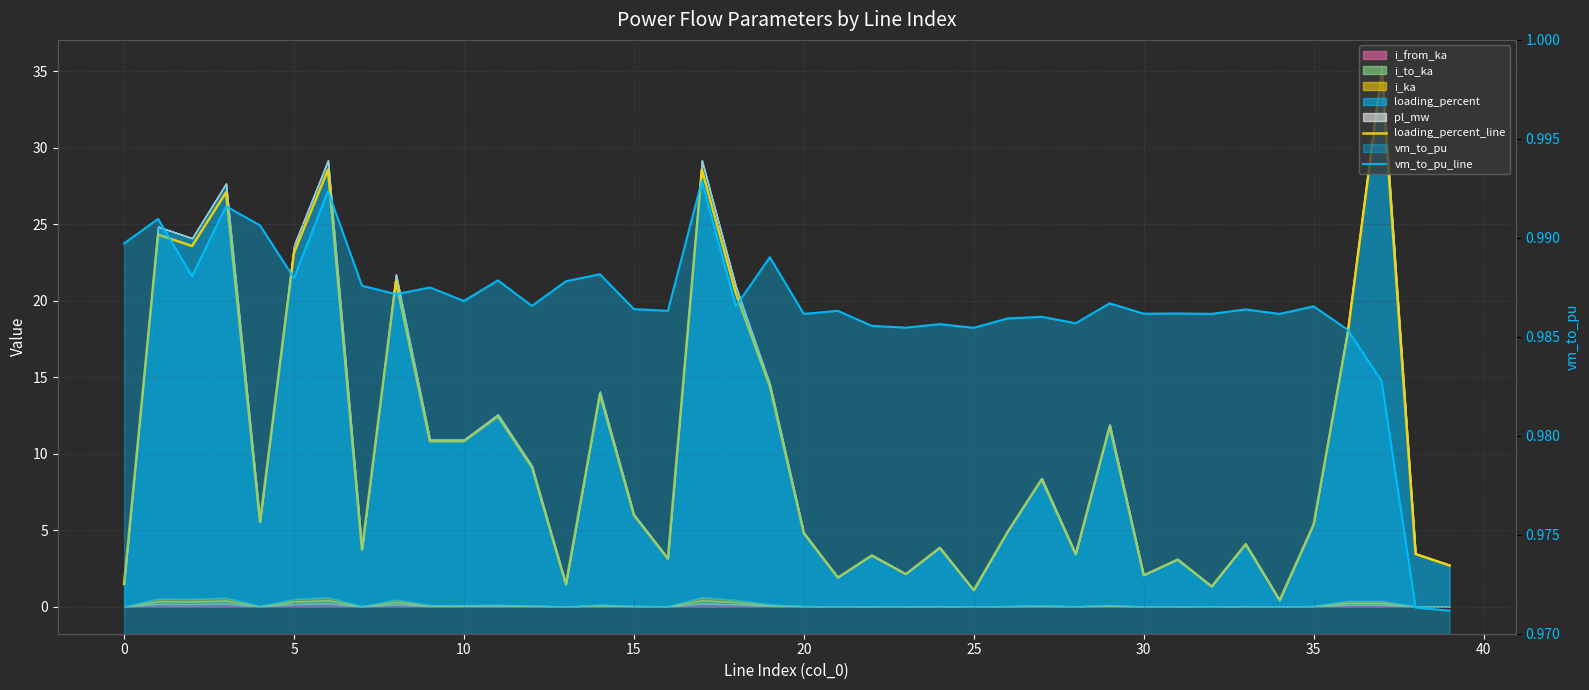

What is the difference between the maximum and minimum values in the loading_percent_line series?

34.5